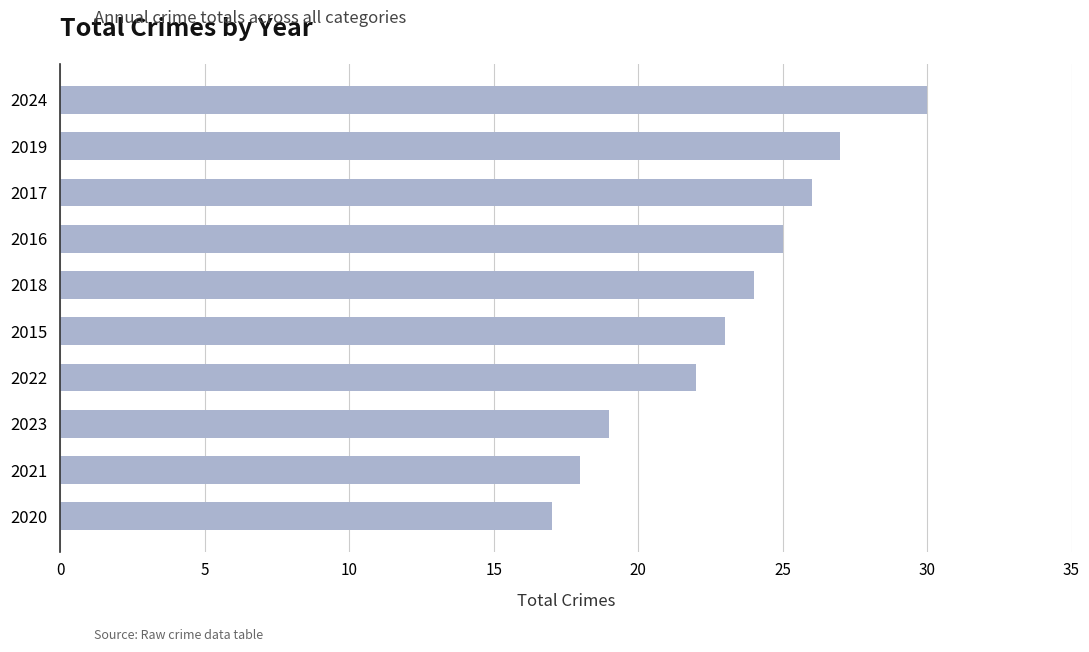

What is the ratio of the value at 2017 to the value at 2023?

1.4